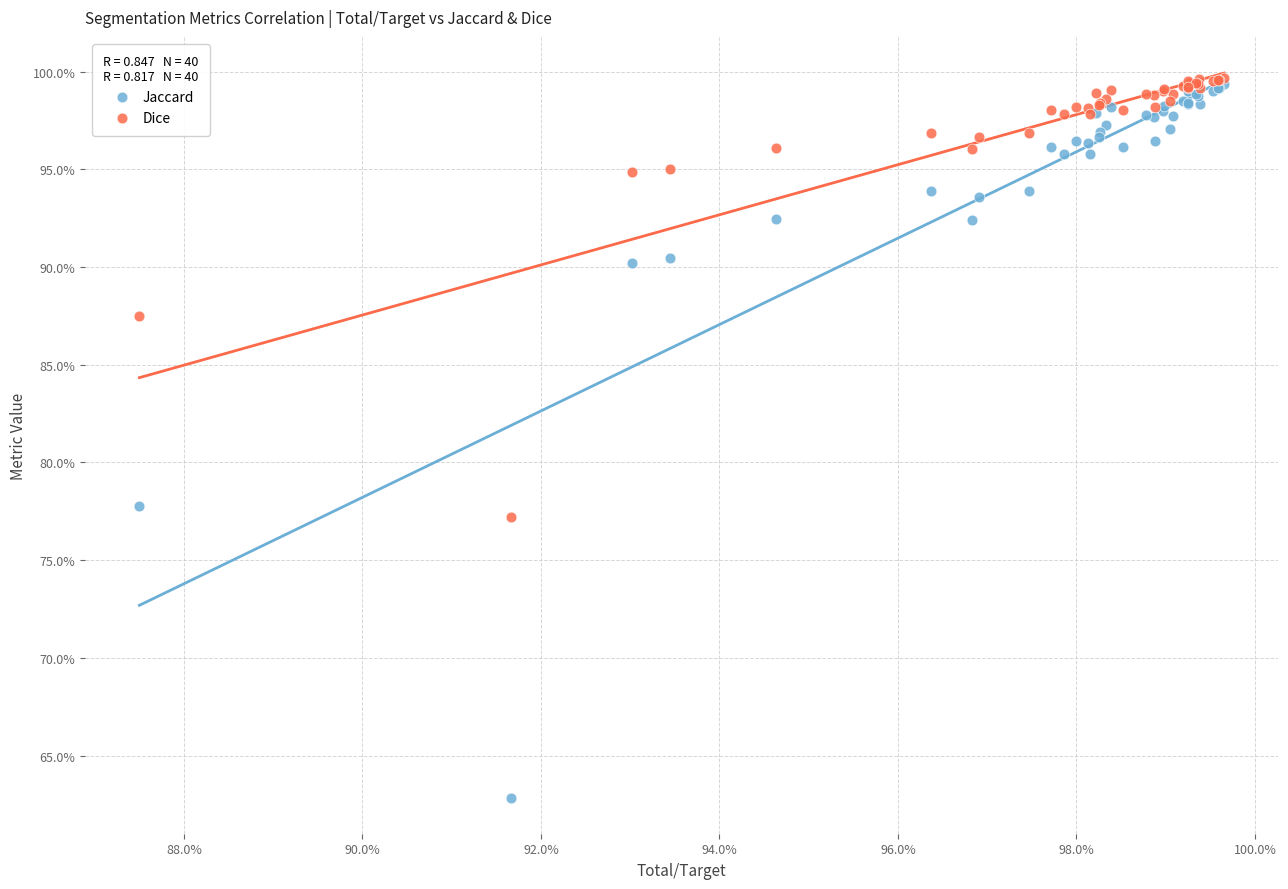

Which series contains the lowest Y value?

Jaccard